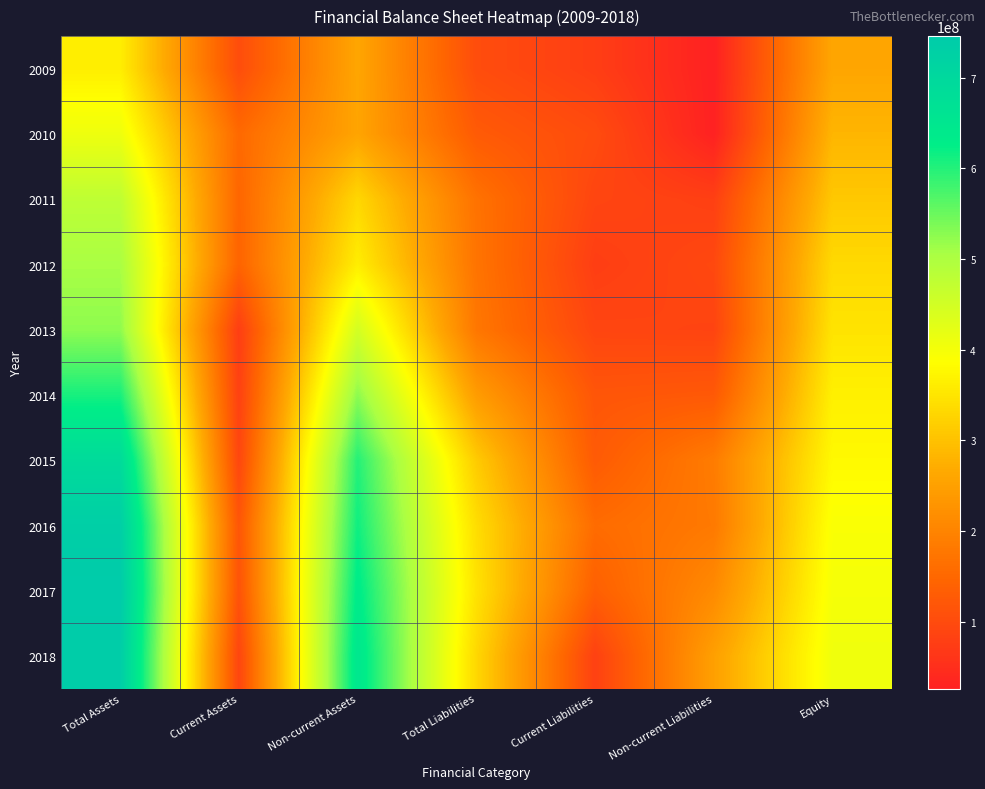

Between Non-current Assets and Total Liabilities, which series saw the biggest shift?

2018